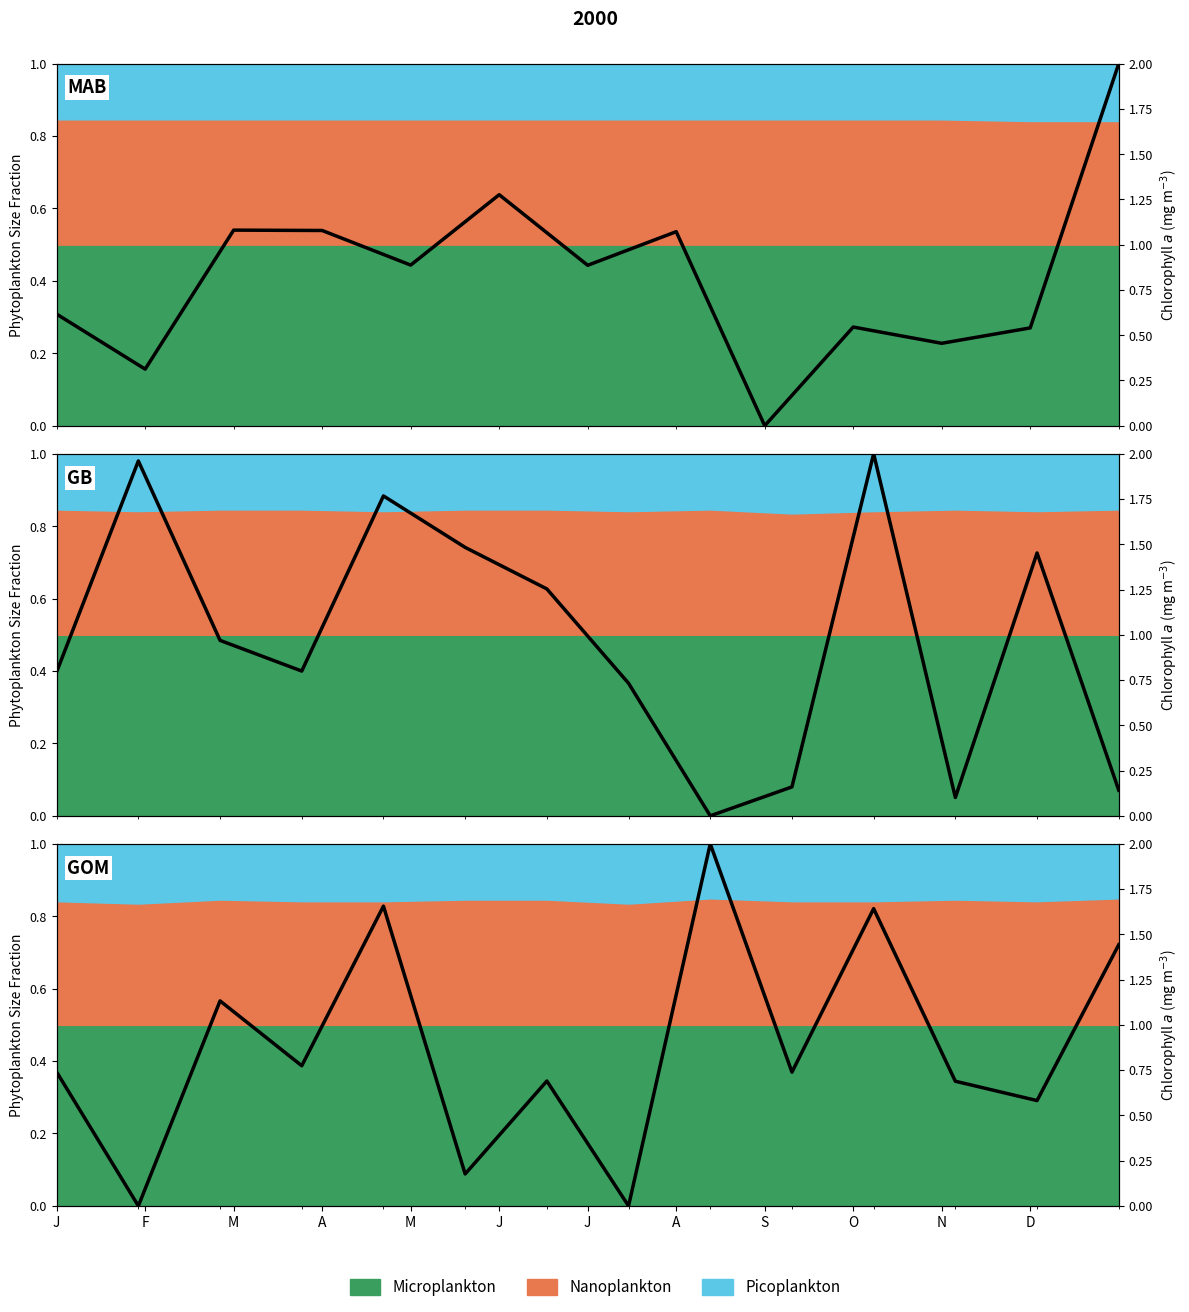

What is the value of the 10th point from the left?

0.7